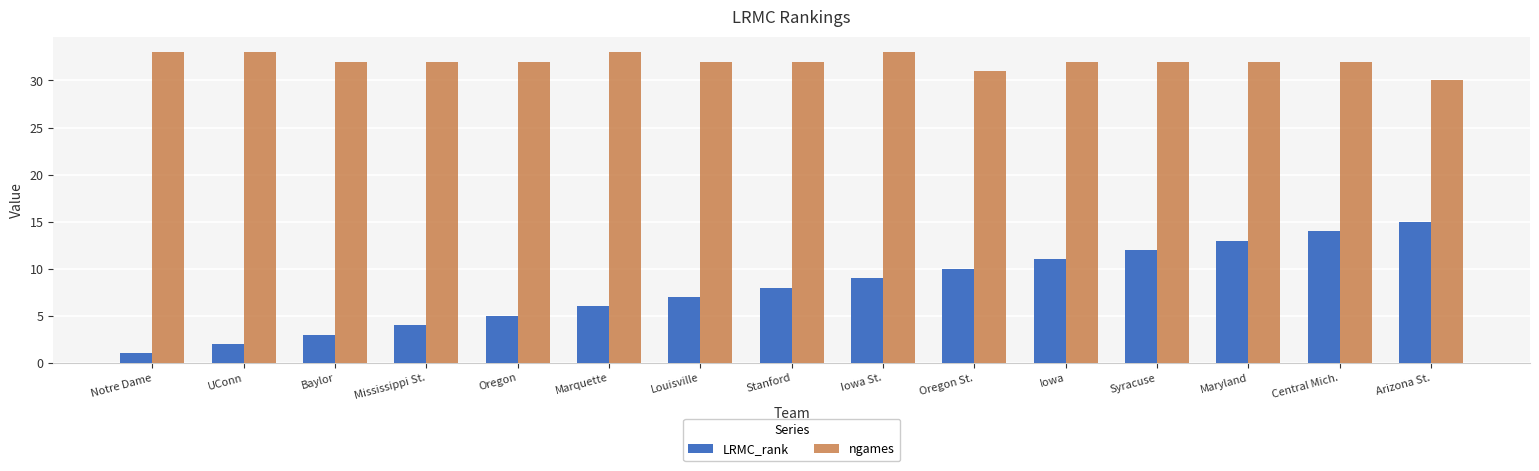

How many bars are there in each group?

2